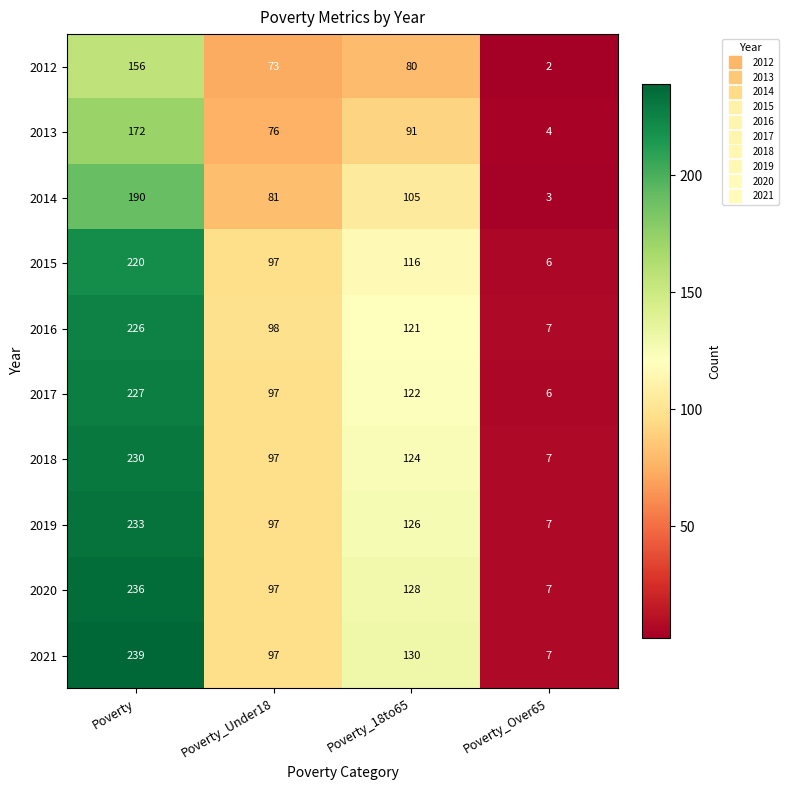

Which series changed the most between Poverty and Poverty_Over65?

2021